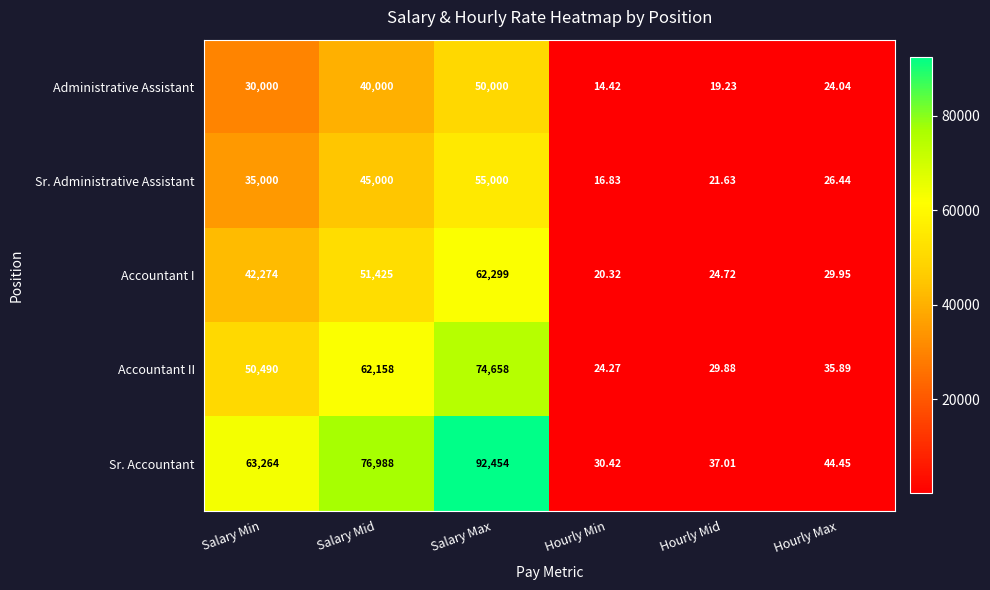

Rank the series by their maximum value, from highest to lowest.

Sr. Accountant, Accountant II, Accountant I, Sr. Administrative Assistant, Administrative Assistant